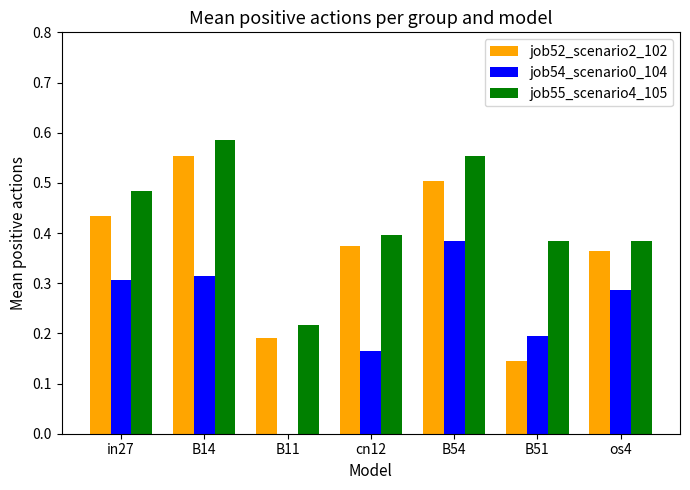

Where is job55_scenario4_105 nearest to the value 0?

B11